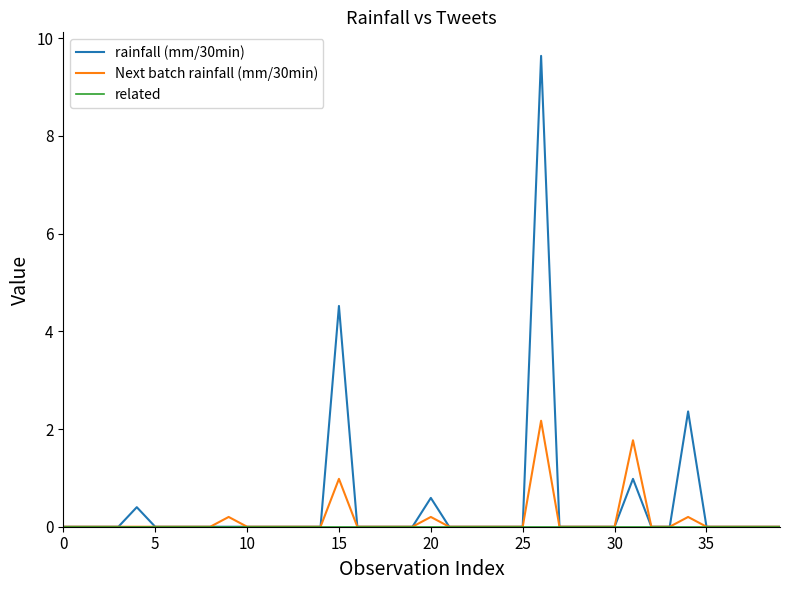

Which series has the largest total across all categories?

rainfall (mm/30min)